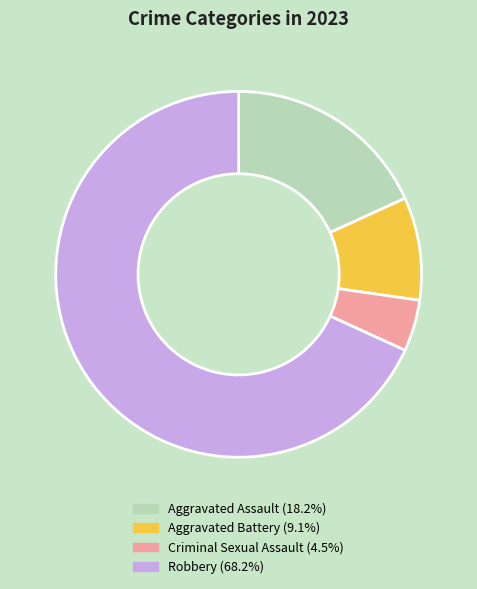

Rank the categories by value from highest to lowest.

Robbery, Aggravated Assault, Aggravated Battery, Criminal Sexual Assault